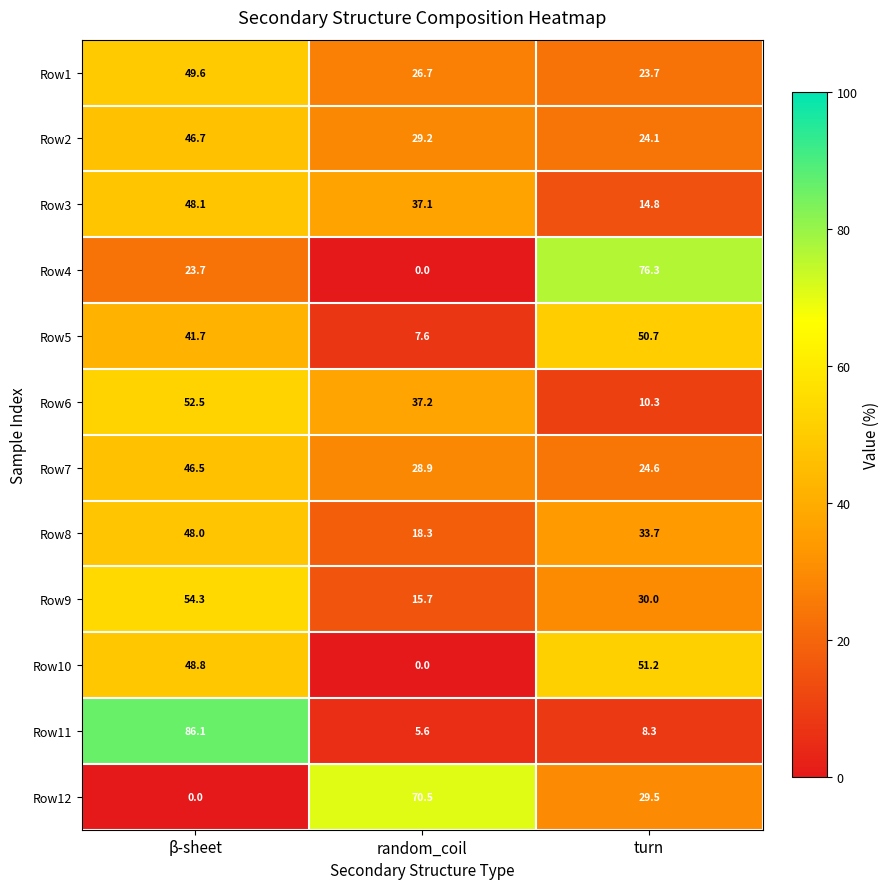

Is it true that Row3 equals 14.8 at turn?

True